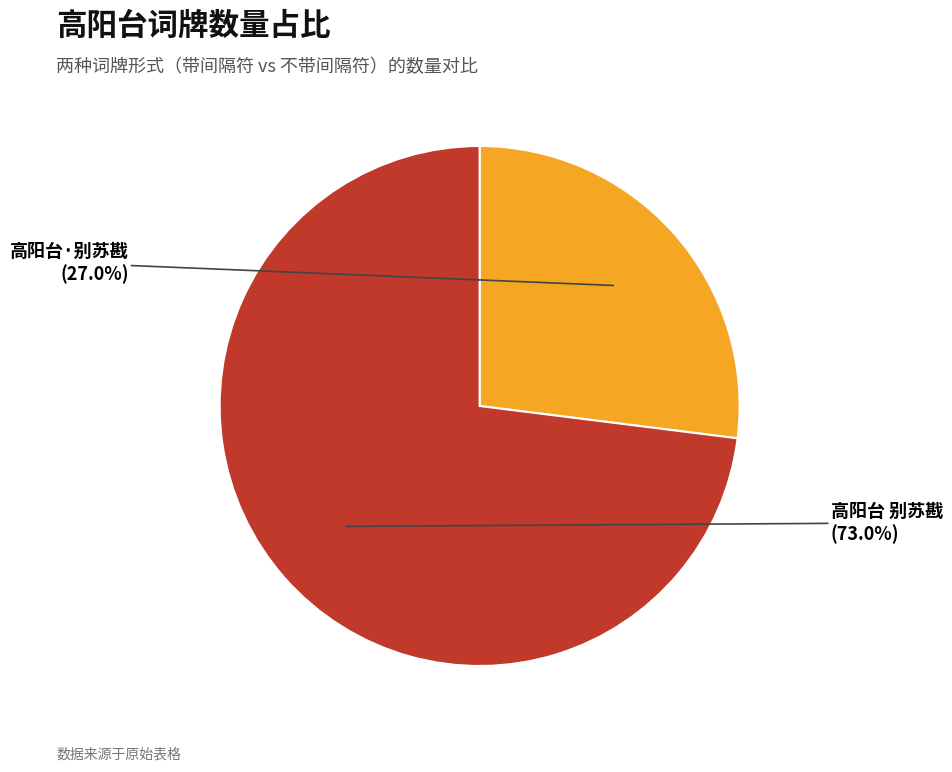

Count the number of slices in the pie.

2